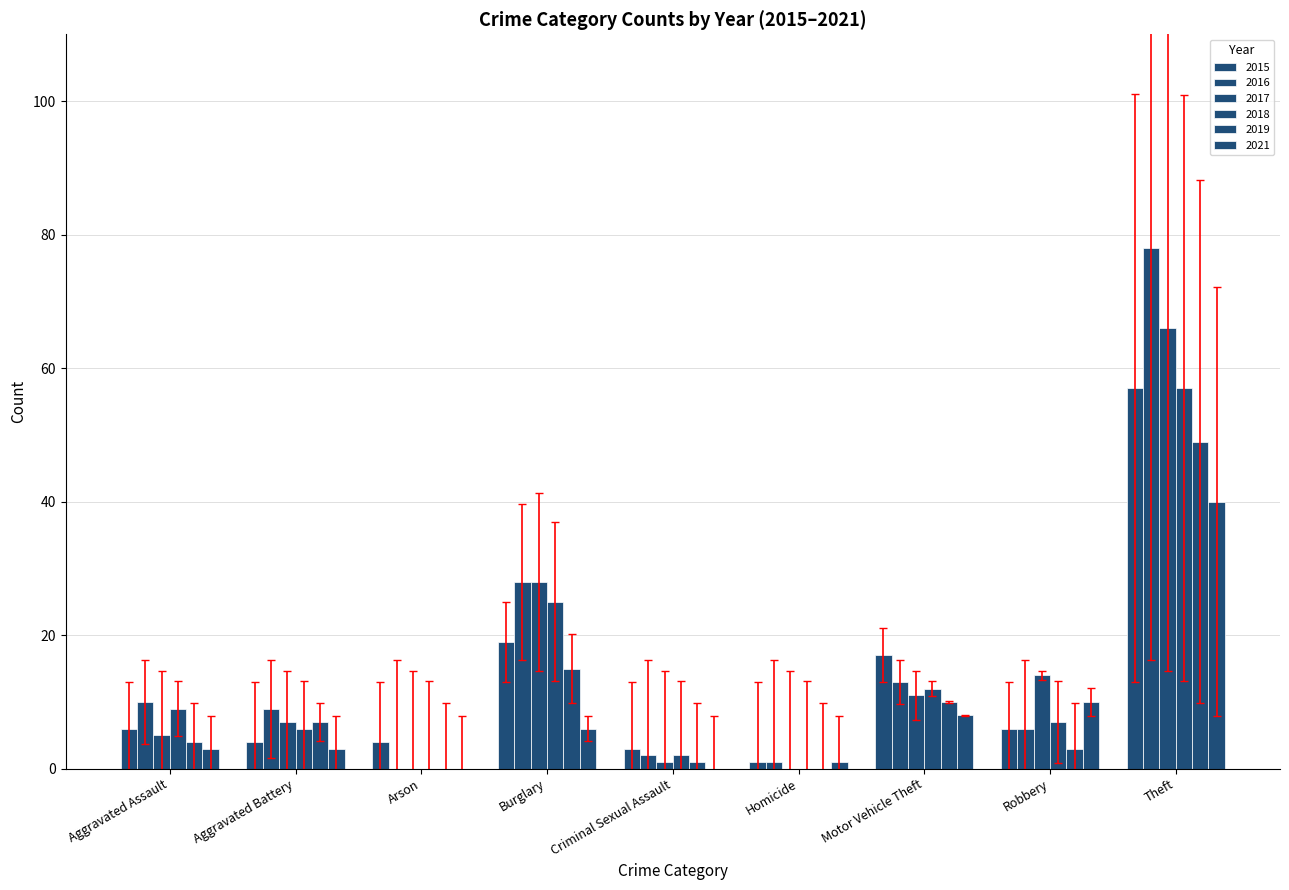

Does the chart contain stacked bars?

No